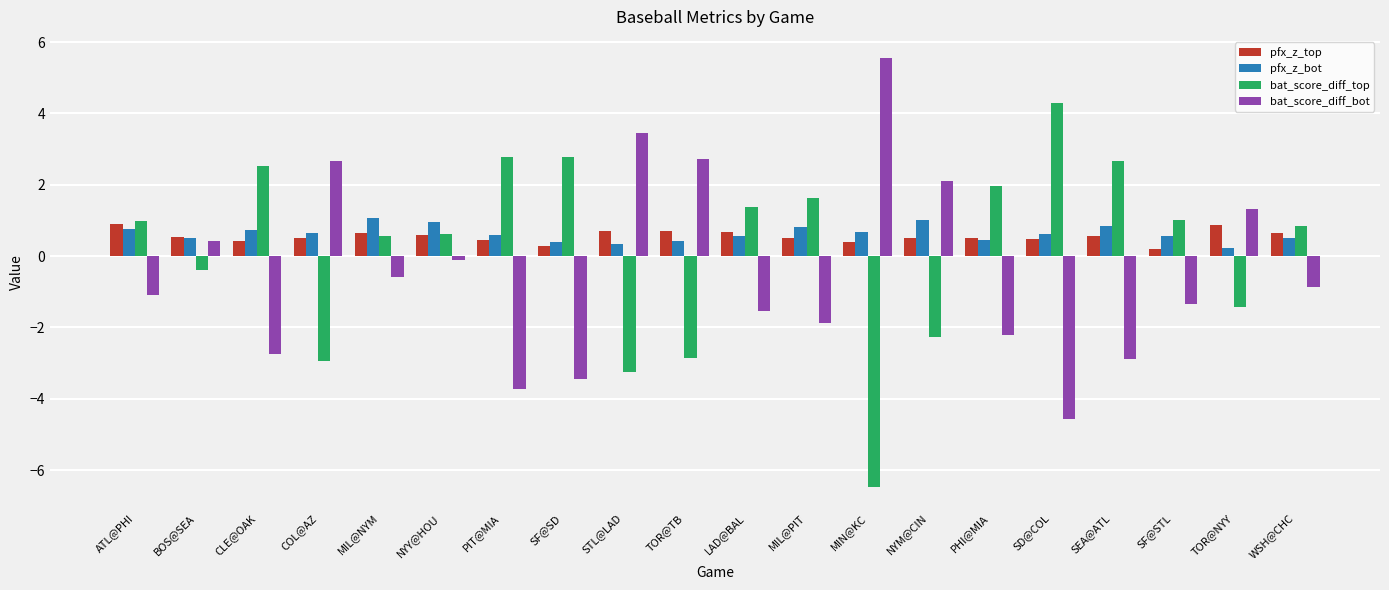

The pfx_z_top series shows 0.1 at SEA@ATL. True or false?

False